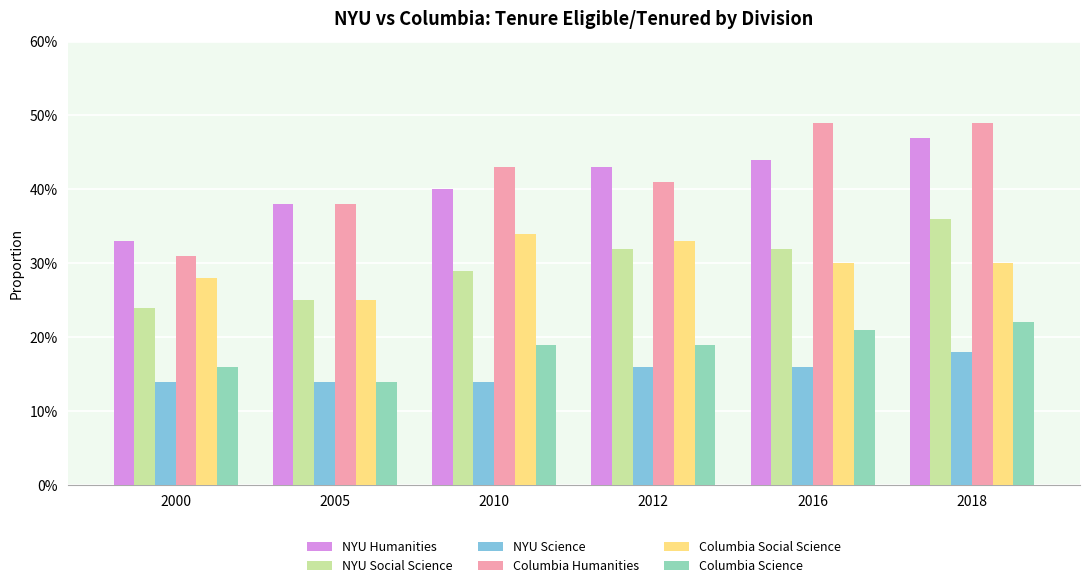

What are all the series names shown in the legend?

NYU Humanities, NYU Social Science, NYU Science, Columbia Humanities, Columbia Social Science, Columbia Science